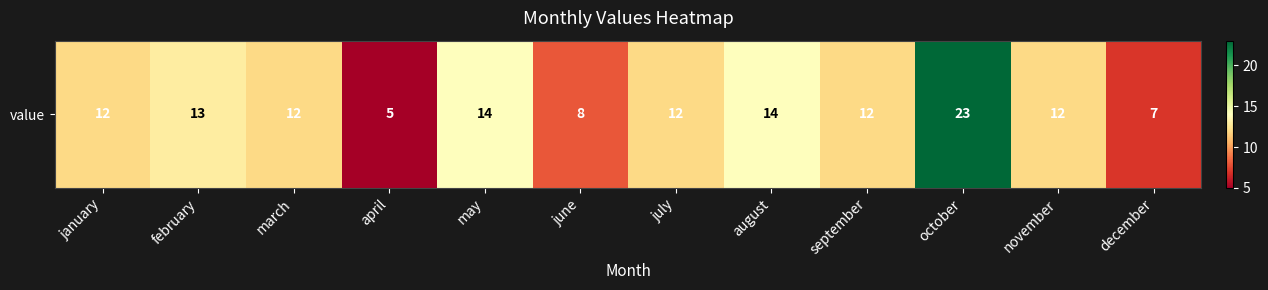

Reading left to right, list all the values displayed in this chart.

january=12	february=13	march=12	april=5	may=14	june=8	july=12	august=14	september=12	october=23	november=12	december=7